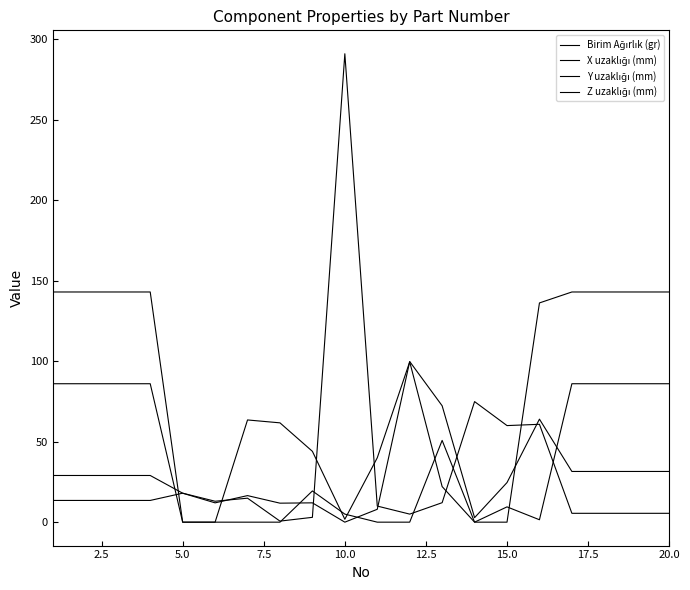

Reading left to right, extract all data points from this chart.

Birim Ağırlık (gr): 29.0	29.0	29.0	29.0	18.0	13.0	14.9	0.7	3.0	291.0	10.0	5.0	12.1	74.9	60.0	60.8	5.5	5.5	5.5	5.5
X uzaklığı (mm): 143.0	143.0	143.0	143.0	0.0	0.0	0.0	0.0	19.4	5.0	0.0	0.0	50.8	0.0	0.0	136.2	143.0	143.0	143.0	143.0
Y uzaklığı (mm): 86.0	86.0	86.0	86.0	0.0	0.0	63.5	61.7	44.0	1.8	40.0	99.6	22.1	0.0	9.5	1.5	86.0	86.0	86.0	86.0
Z uzaklığı (mm): 13.5	13.5	13.5	13.5	18.0	12.0	16.5	11.8	12.0	0.0	8.0	99.8	72.3	2.8	24.6	64.0	31.5	31.5	31.5	31.5